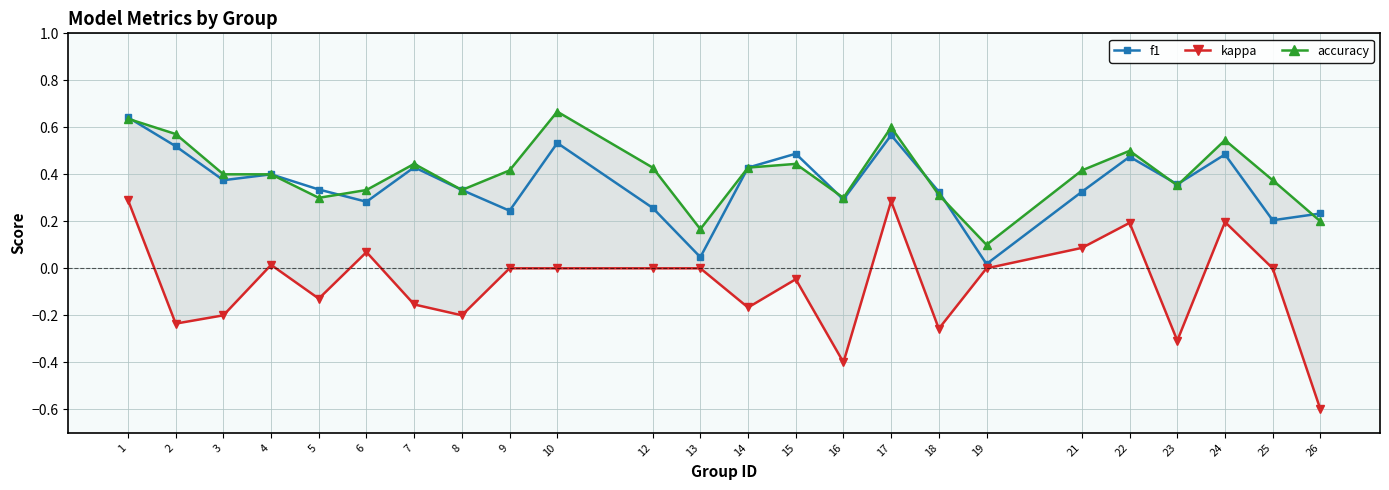

What is the value of the kappa point at the 3rd from the left?

-0.2